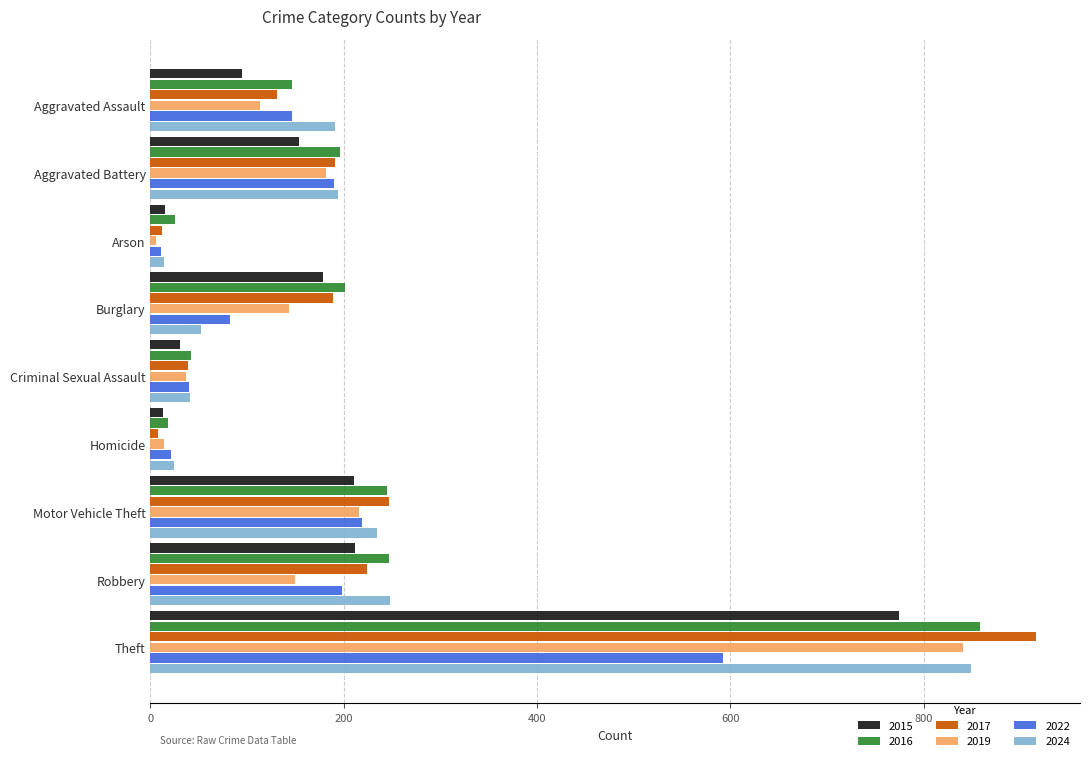

Which series changed the most between Aggravated Assault and Arson?

2024